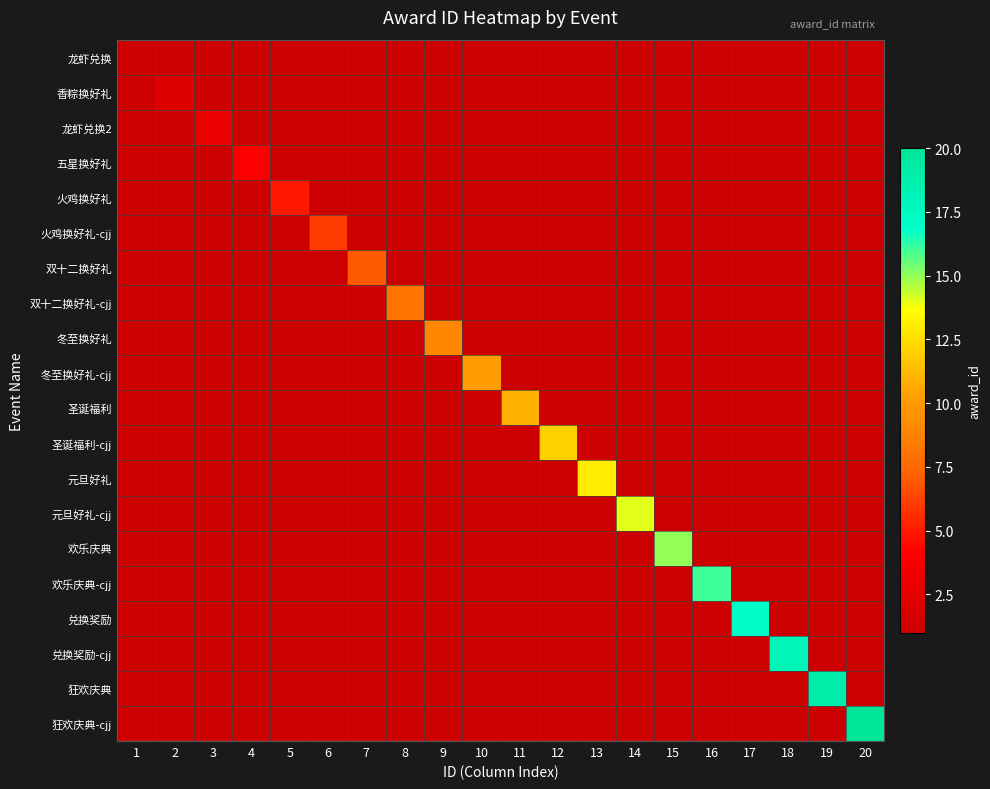

At which category is the sum across all series the highest?

20